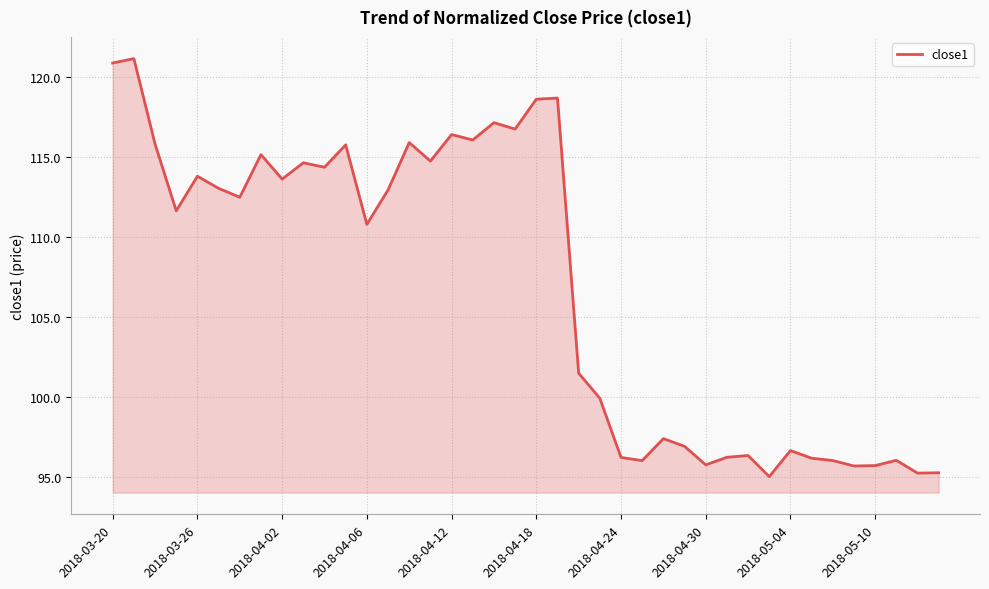

What is the greatest value displayed?

121.1